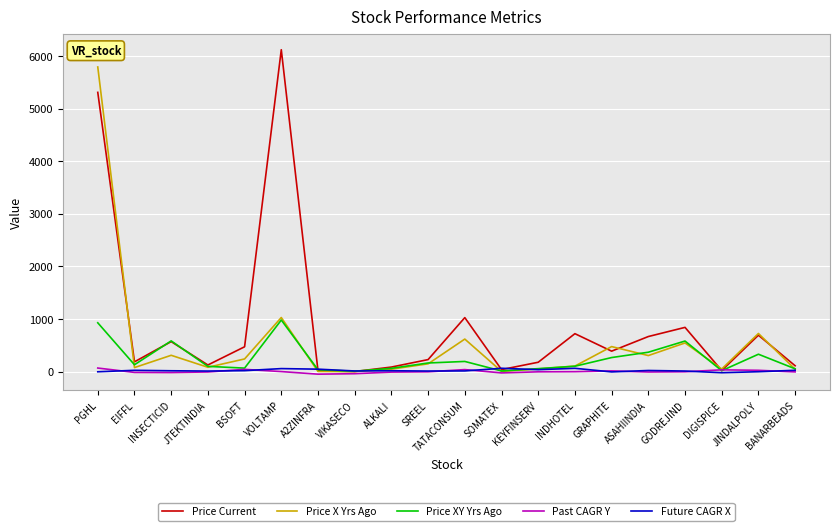

Which series has the largest range (max minus min)?

Price Current